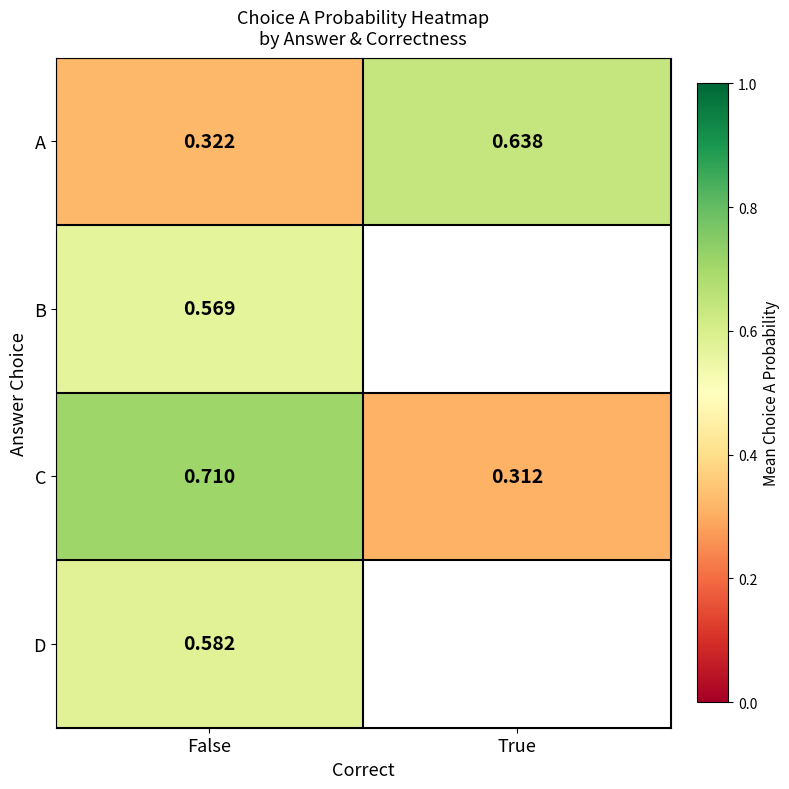

Is the value of C at False greater than the value of D at False?

Yes